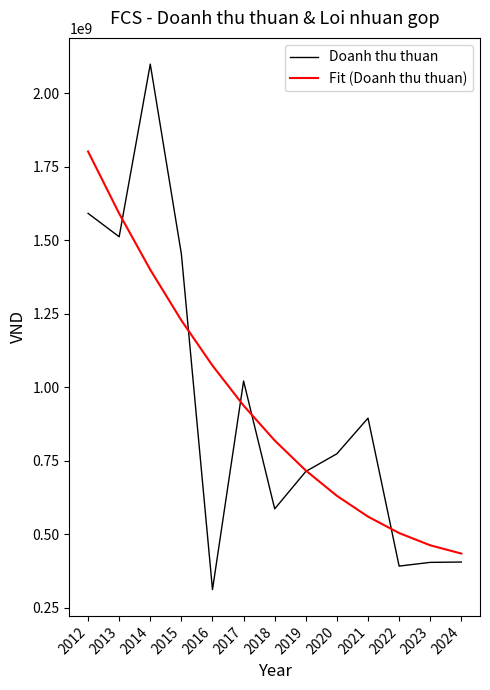

Is it true that Fit (Doanh thu thuan) equals 673437972.2 at 2022?

False